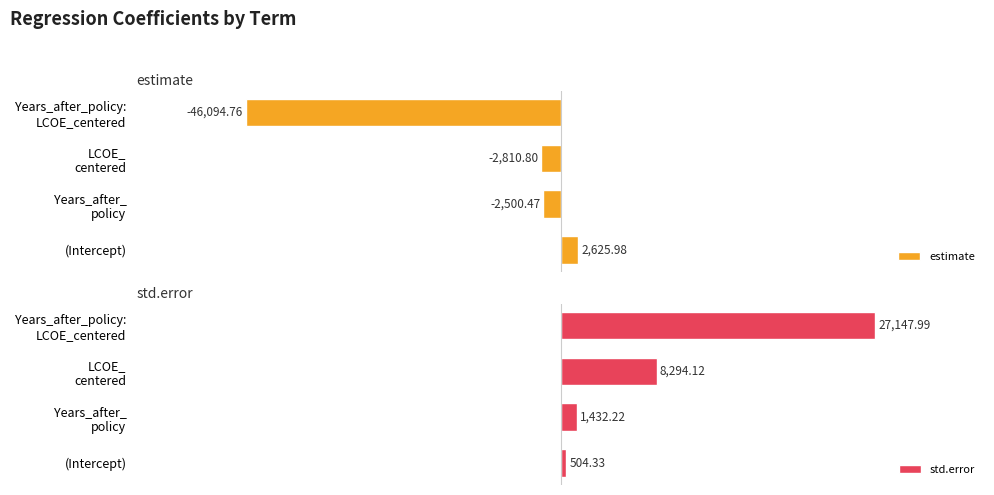

What is the sum of all std.error values?

37378.7